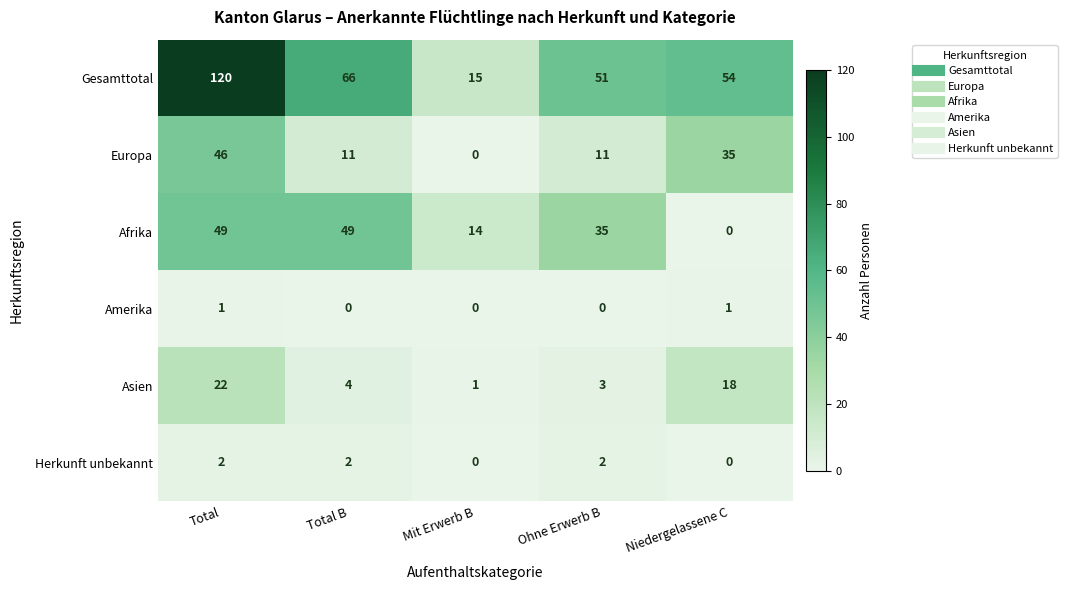

The Gesamttotal series shows 90 at Niedergelassene C. True or false?

False